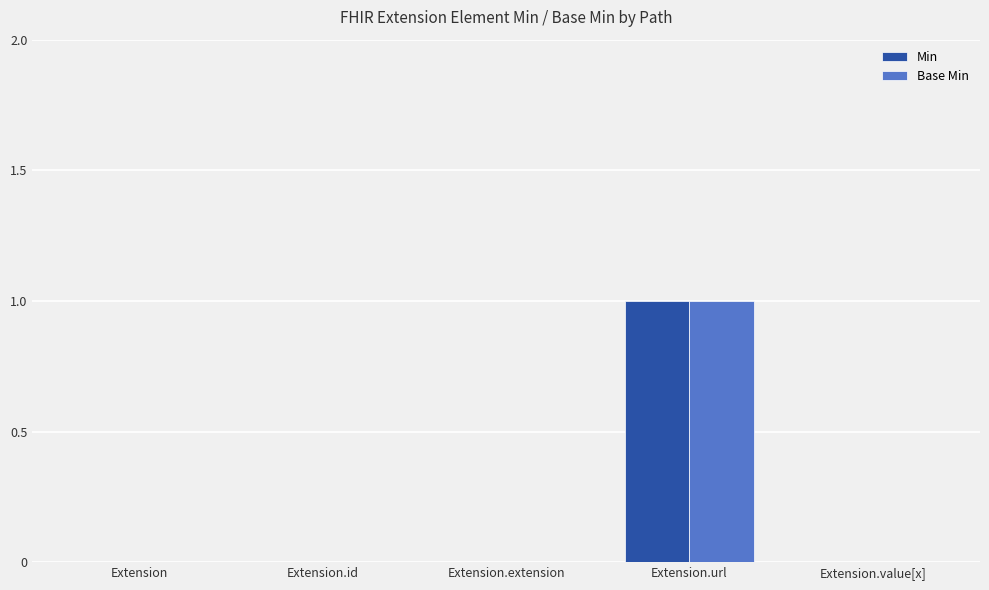

The Min series shows 0 at Extension. True or false?

True